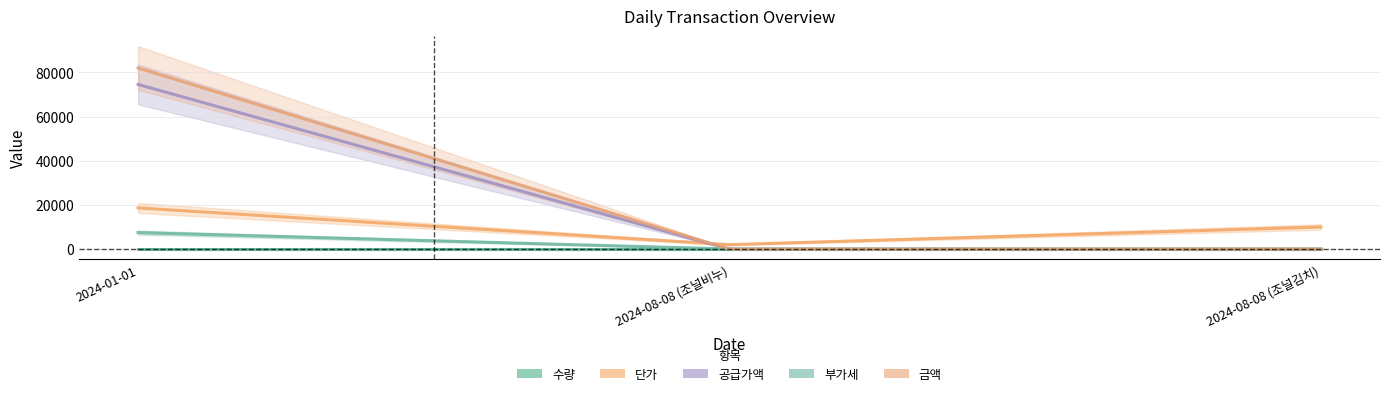

What is the approximate value of 부가세 at 2024-01-01, to the nearest 100?

7500